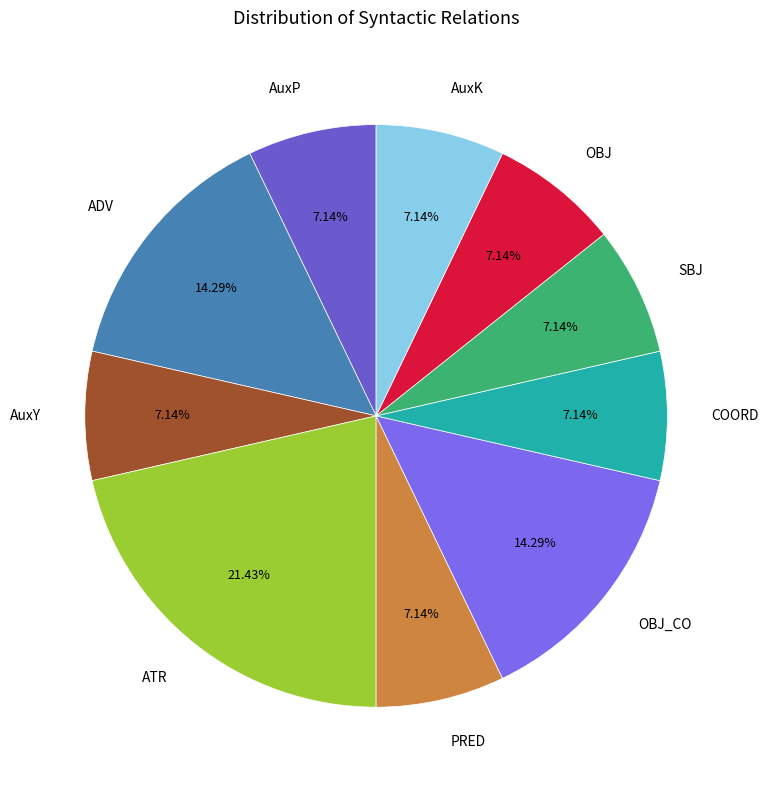

Is there any slice that represents more than half of the pie?

No